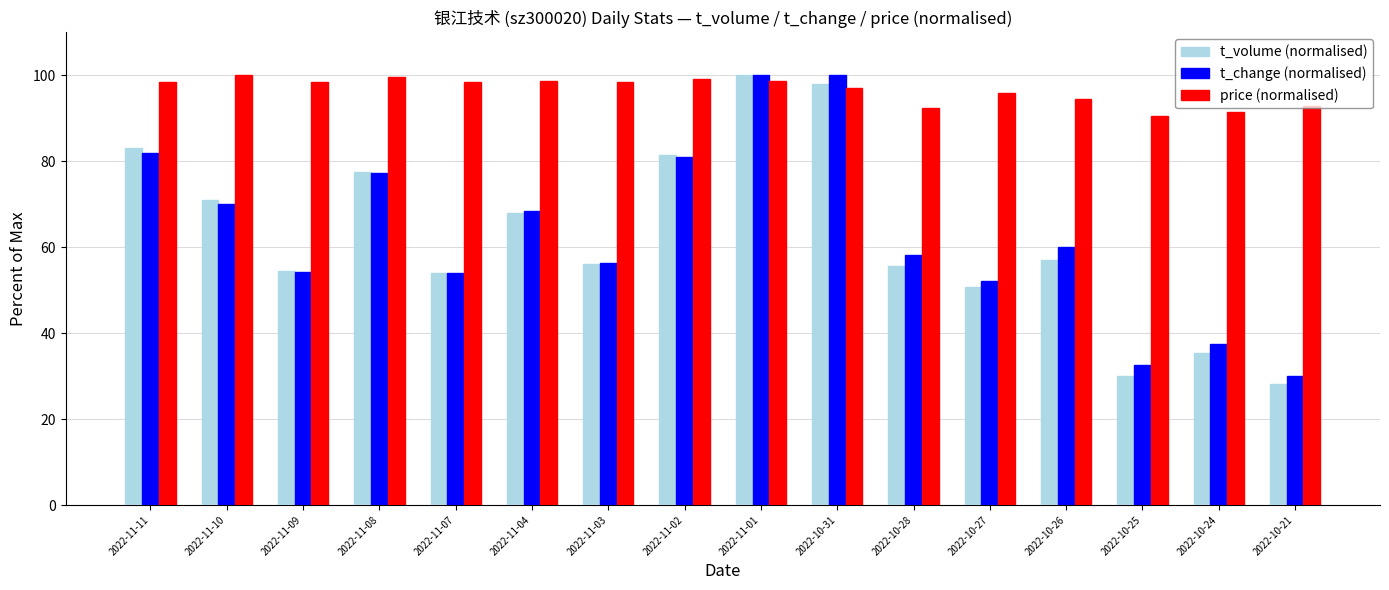

Is it true that t_volume (normalised) equals 54.4 at 2022-11-09?

True